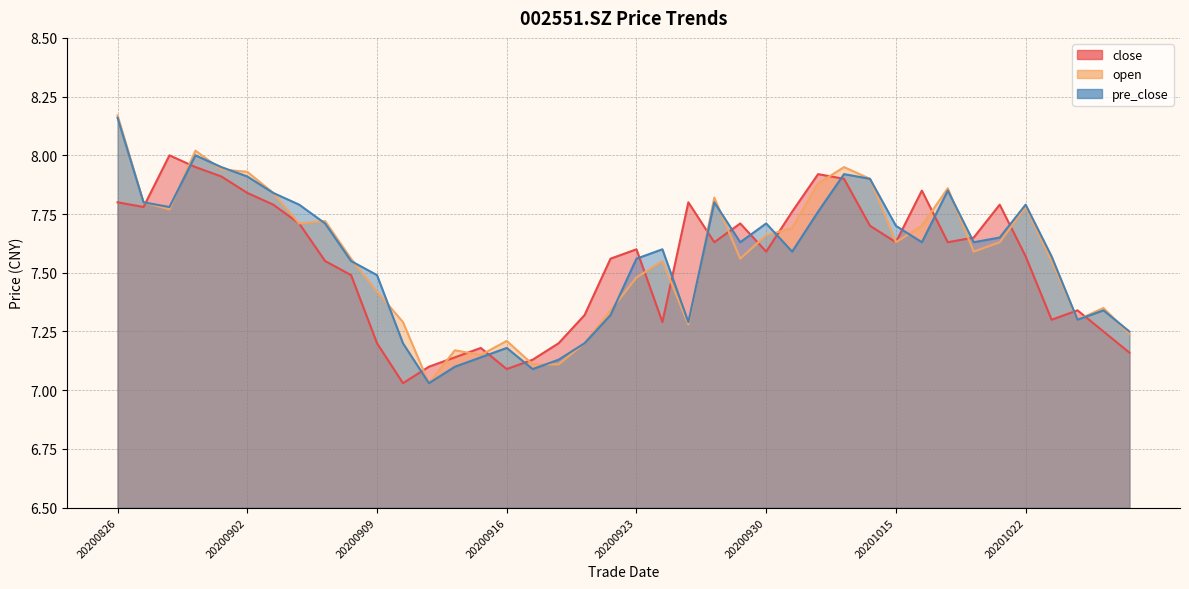

Reading left to right, extract all data points from this chart.

close: 7.8	7.8	8.0	8.0	7.9	7.8	7.8	7.7	7.5	7.5	7.2	7.0	7.1	7.1	7.2	7.1	7.1	7.2	7.3	7.6	7.6	7.3	7.8	7.6	7.7	7.6	7.8	7.9	7.9	7.7	7.6	7.8	7.6	7.7	7.8	7.6	7.3	7.3	7.2	7.2
open: 8.2	7.8	7.8	8.0	7.9	7.9	7.8	7.7	7.7	7.6	7.4	7.3	7.0	7.2	7.2	7.2	7.1	7.1	7.2	7.3	7.5	7.5	7.3	7.8	7.6	7.7	7.7	7.9	8.0	7.9	7.6	7.7	7.9	7.6	7.6	7.8	7.5	7.3	7.3	7.2
pre_close: 8.2	7.8	7.8	8.0	8.0	7.9	7.8	7.8	7.7	7.5	7.5	7.2	7.0	7.1	7.1	7.2	7.1	7.1	7.2	7.3	7.6	7.6	7.3	7.8	7.6	7.7	7.6	7.8	7.9	7.9	7.7	7.6	7.8	7.6	7.7	7.8	7.6	7.3	7.3	7.2